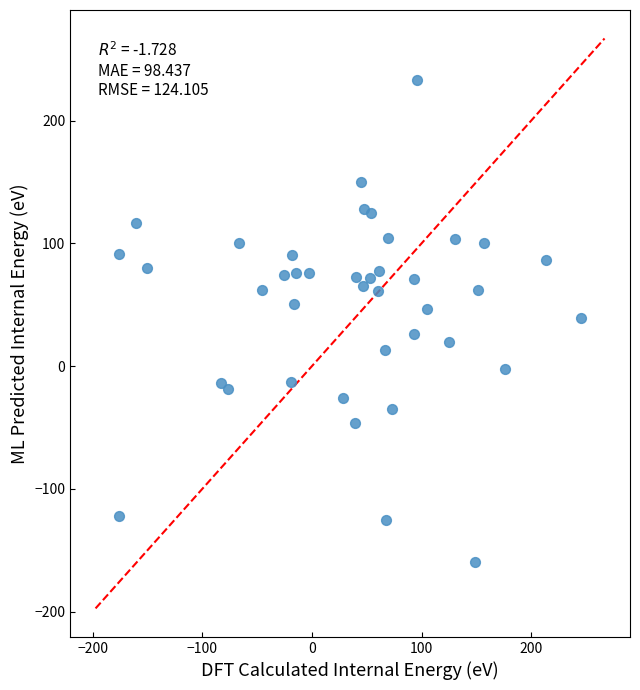

What is the range of Y values (max minus min)?

392.8